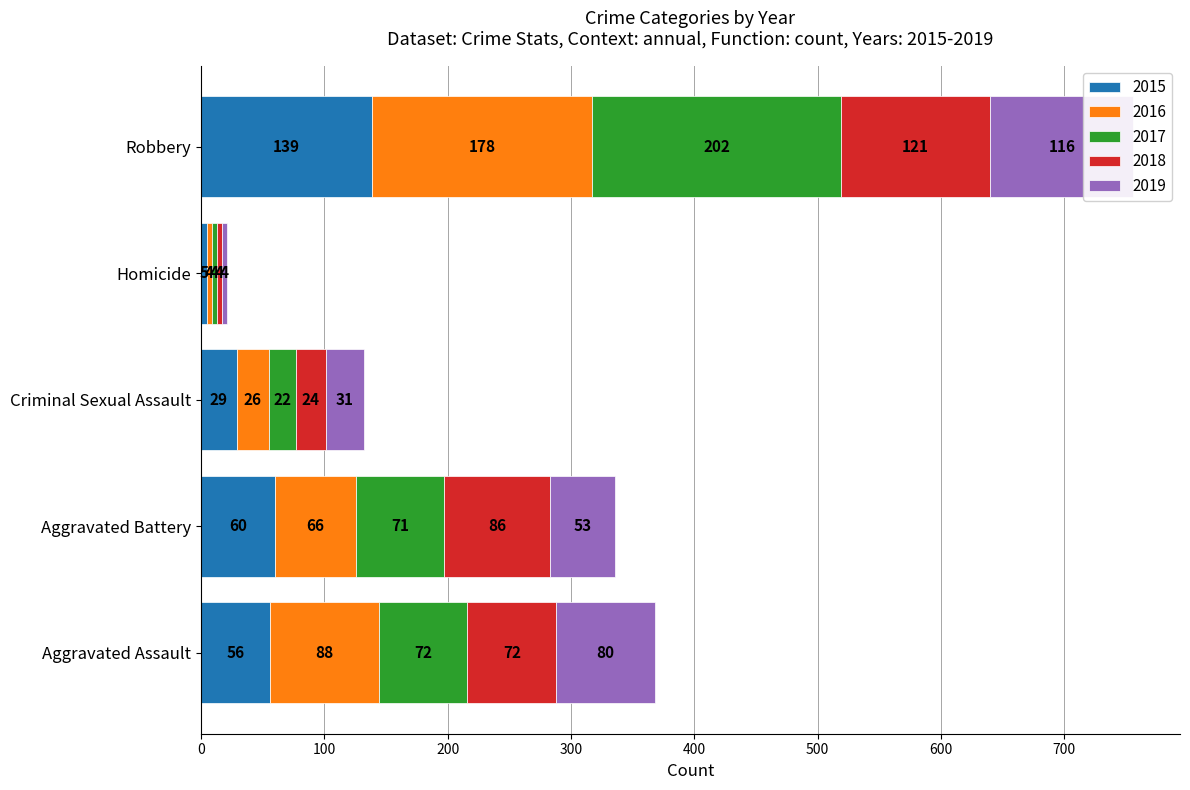

Reading left to right, transcribe all the data shown in this chart.

2015: 56	60	29	5	139
2016: 88	66	26	4	178
2017: 72	71	22	4	202
2018: 72	86	24	4	121
2019: 80	53	31	4	116